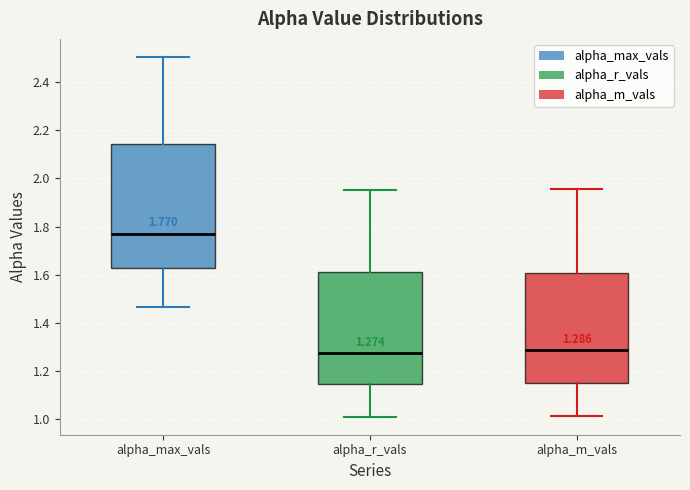

Which box is the tallest, from its lower edge to its upper edge?

alpha_max_vals